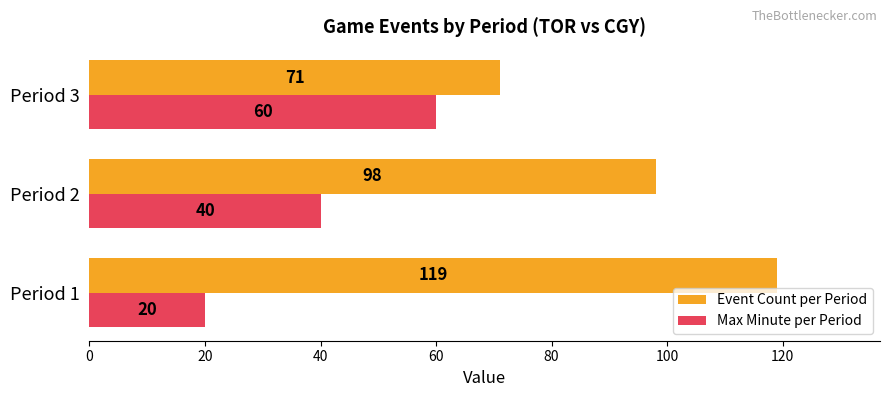

What is the difference between the highest and lowest values at Period 3?

11